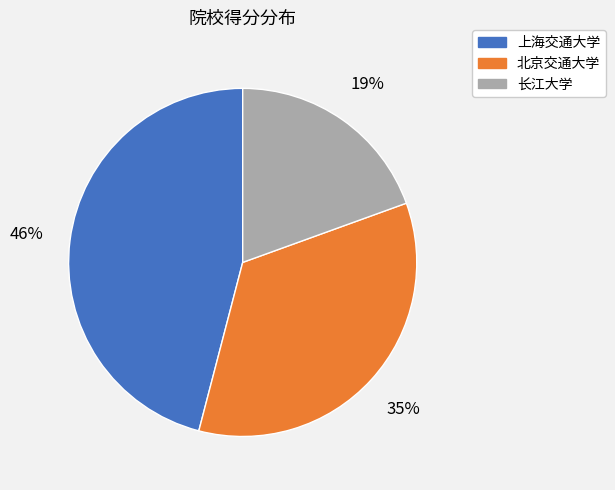

The 北京交通大学 slice represents 35% of the pie. True or false?

True